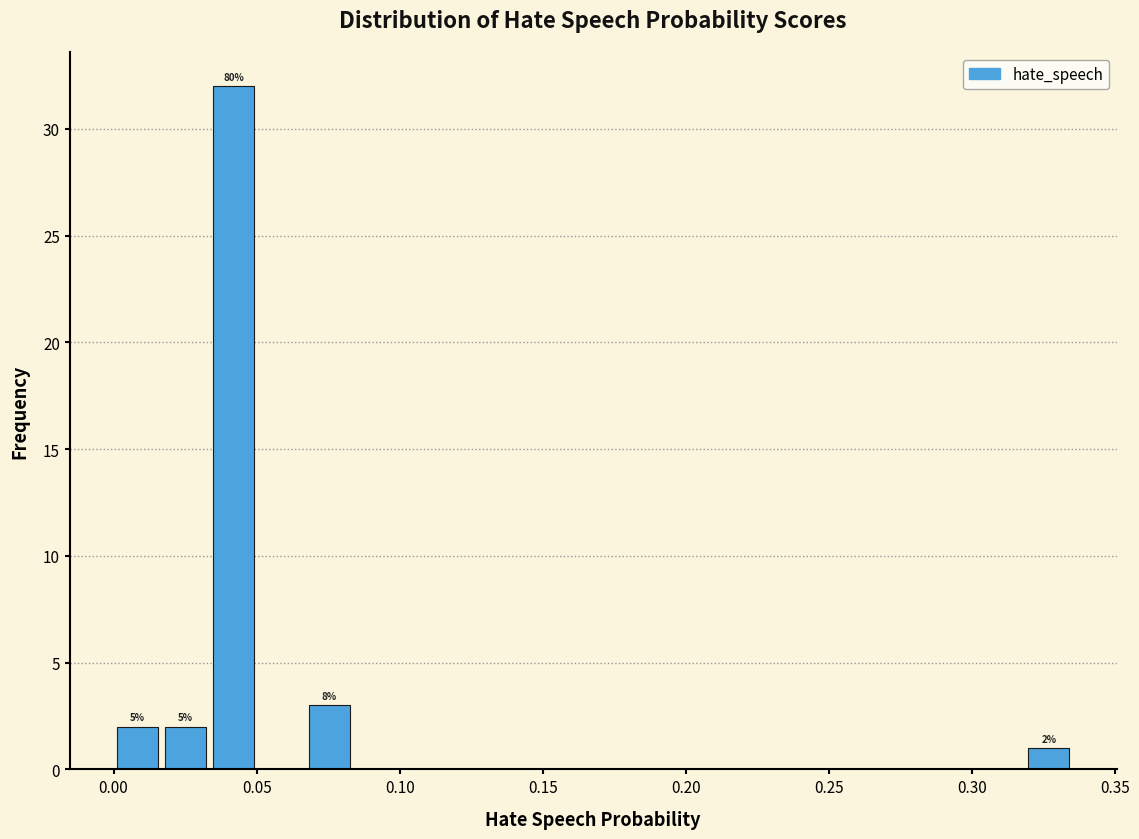

Read against the x-axis, roughly where is the centre of the tallest bar?

0.040